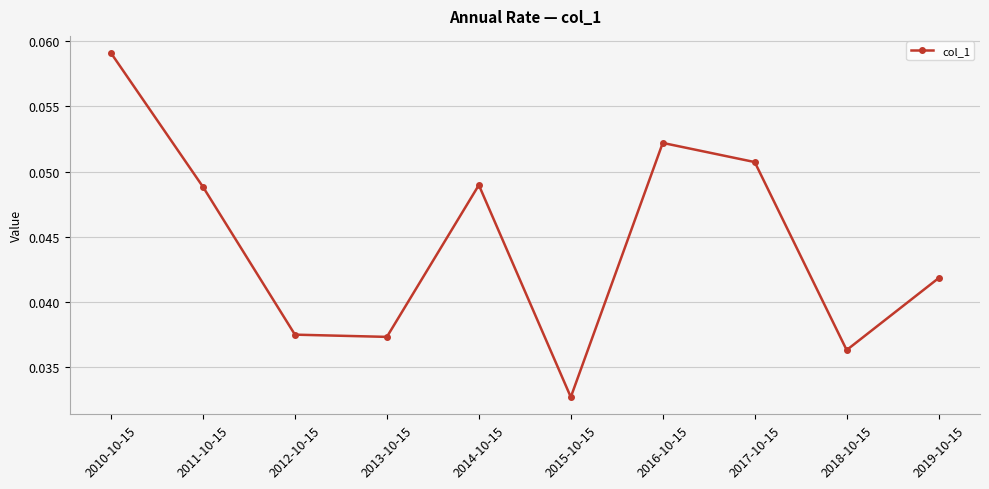

What is the sum of all values?

0.4